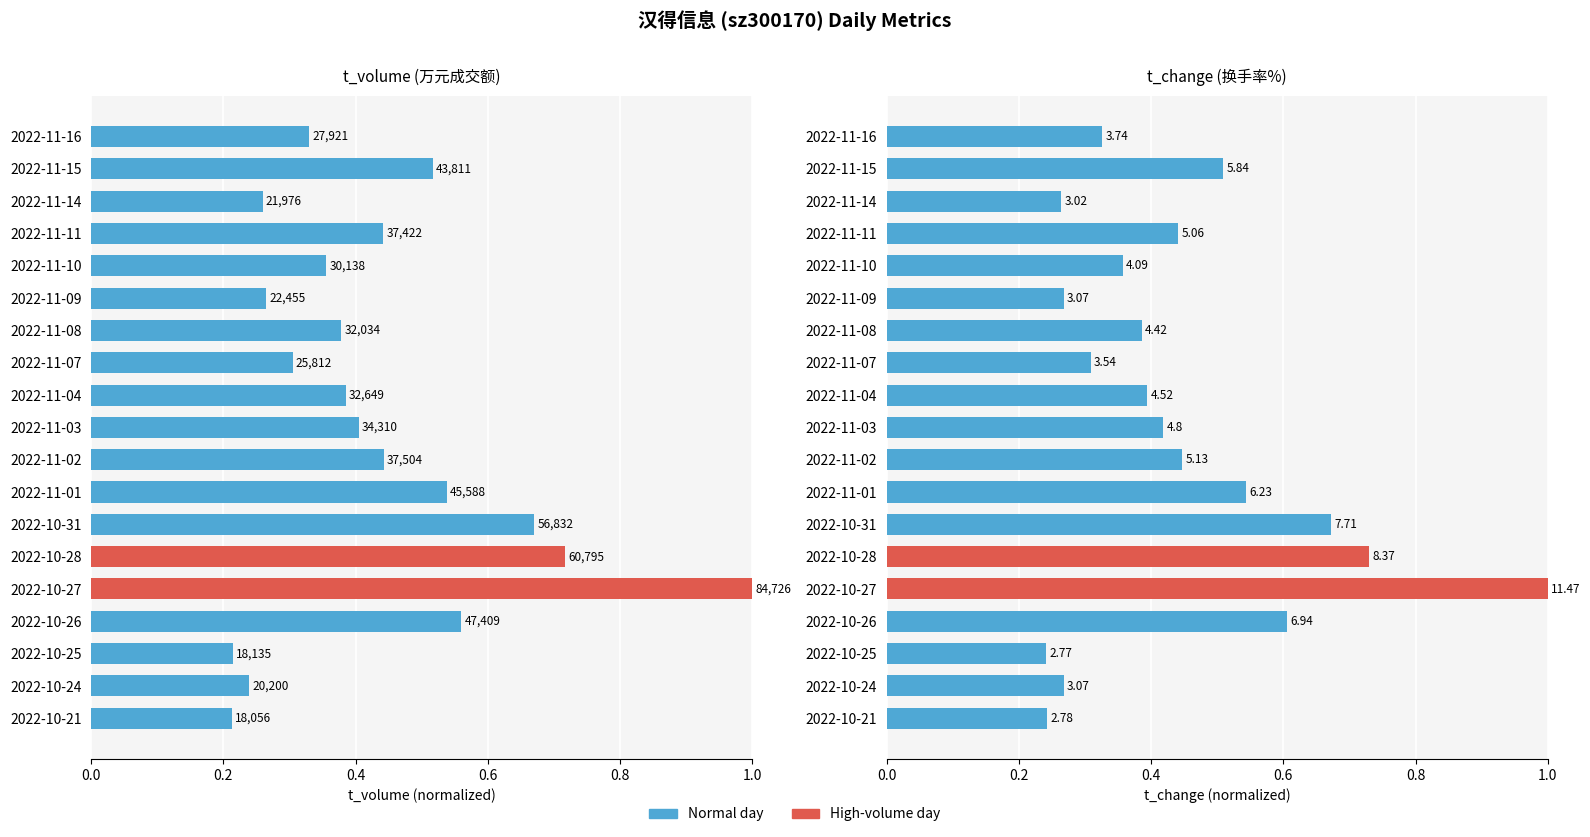

What is the value of the t_change bar at the 4th from the left?

0.6